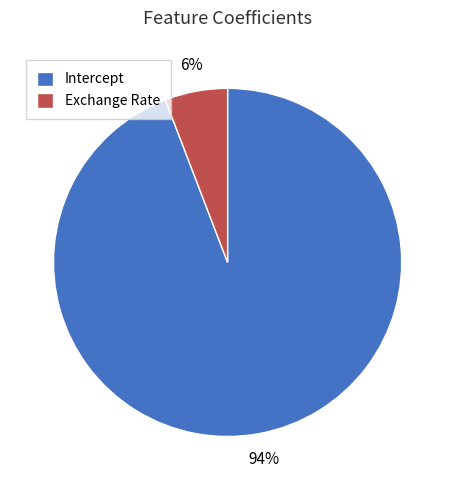

Is Intercept the majority of the pie?

Yes